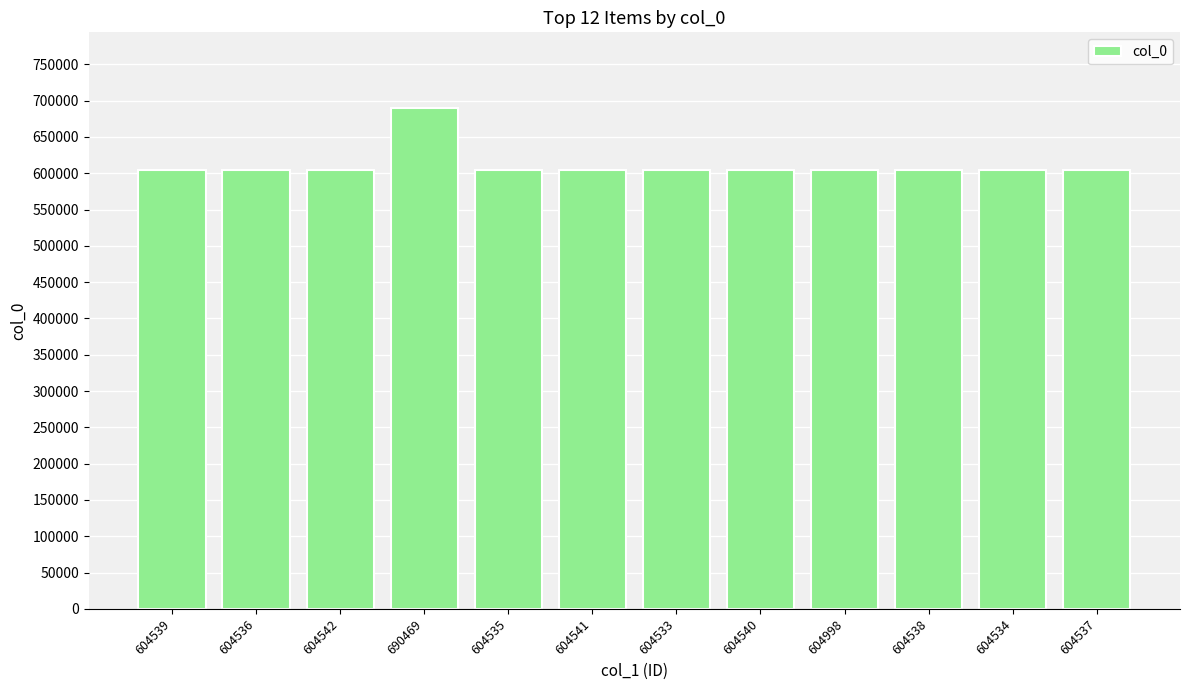

What is the sum of all values?

7340842